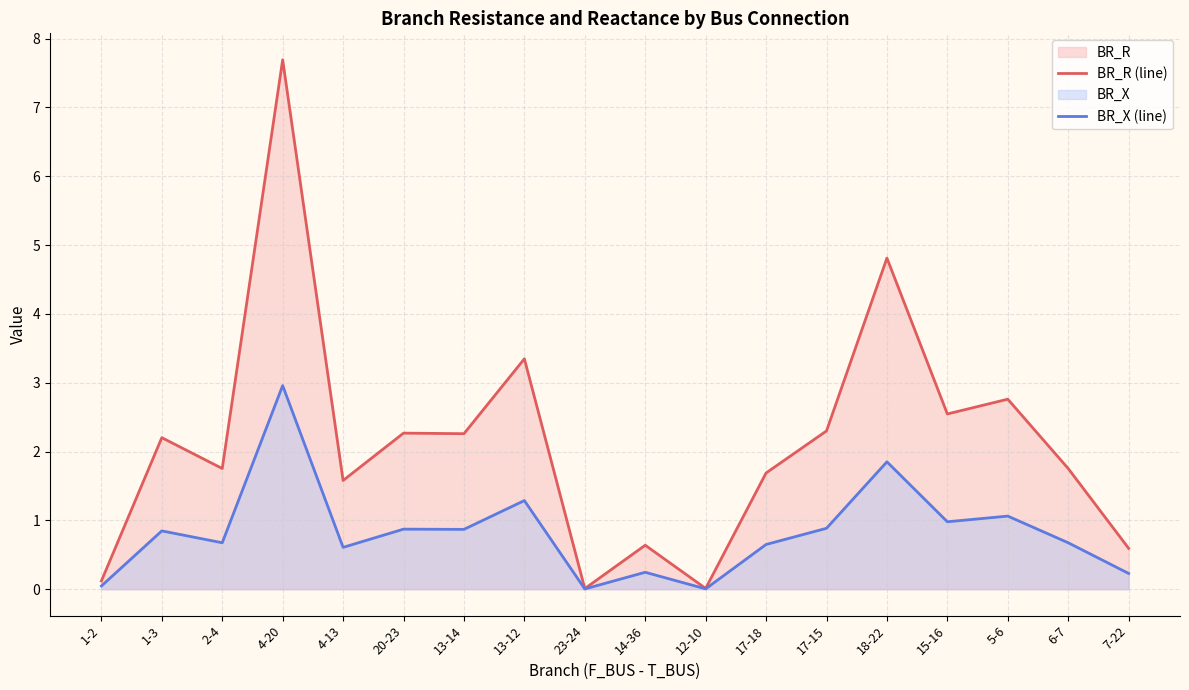

At how many categories does at least one series exceed 7?

1